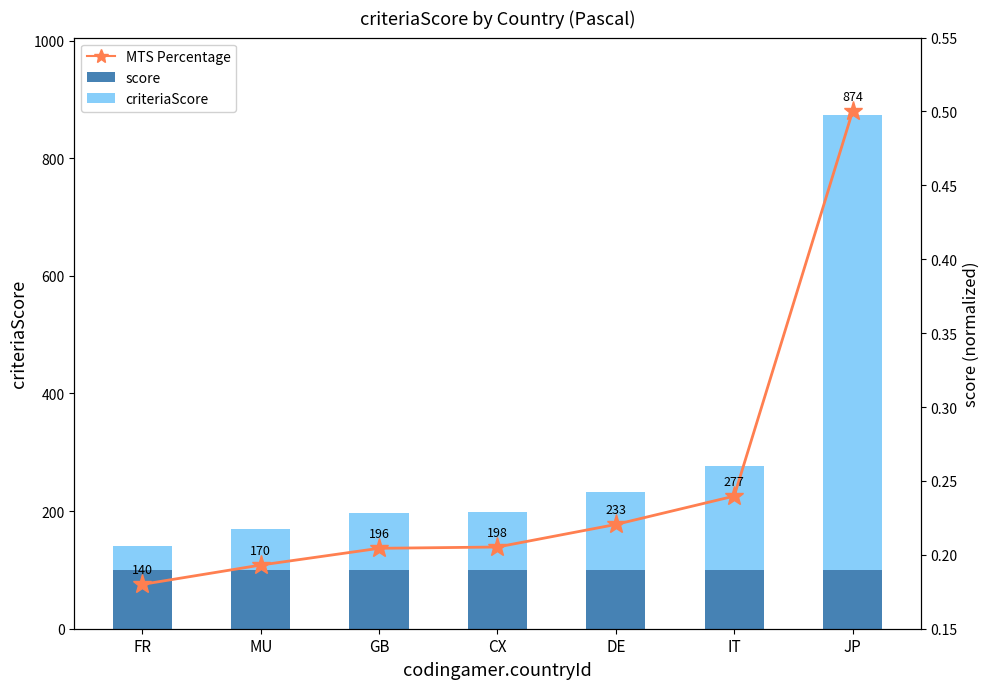

What are all the series names shown in the legend?

score, criteriaScore, MTS Percentage